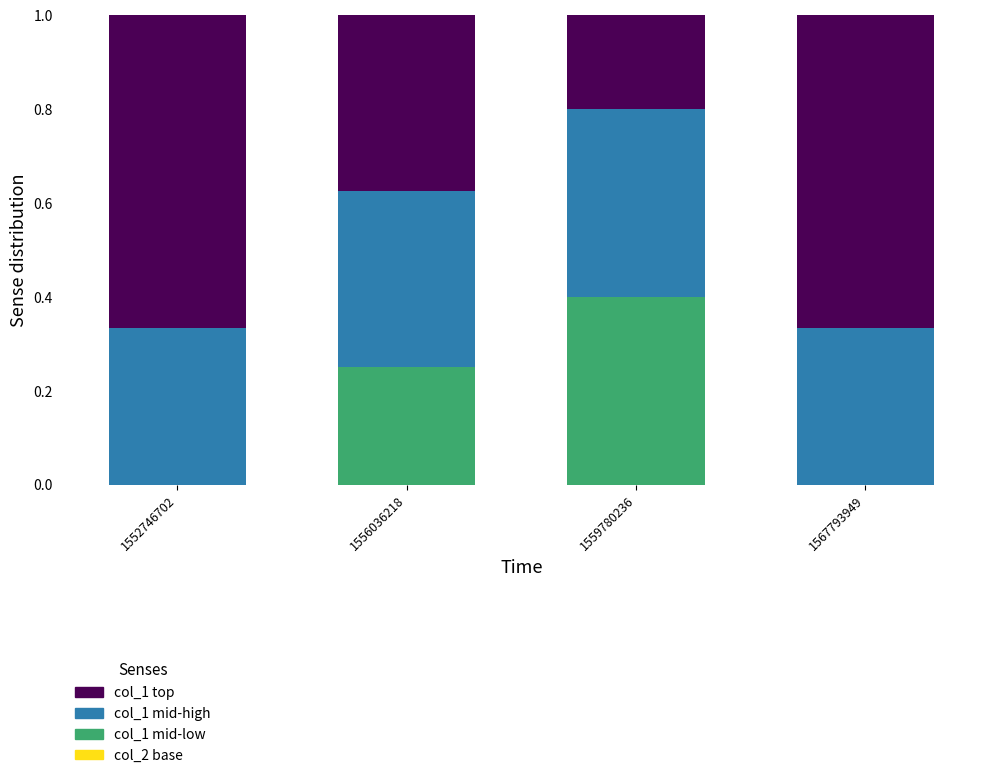

True or false: col_1 mid-low has a value of 0.1 at 1559780236.

False